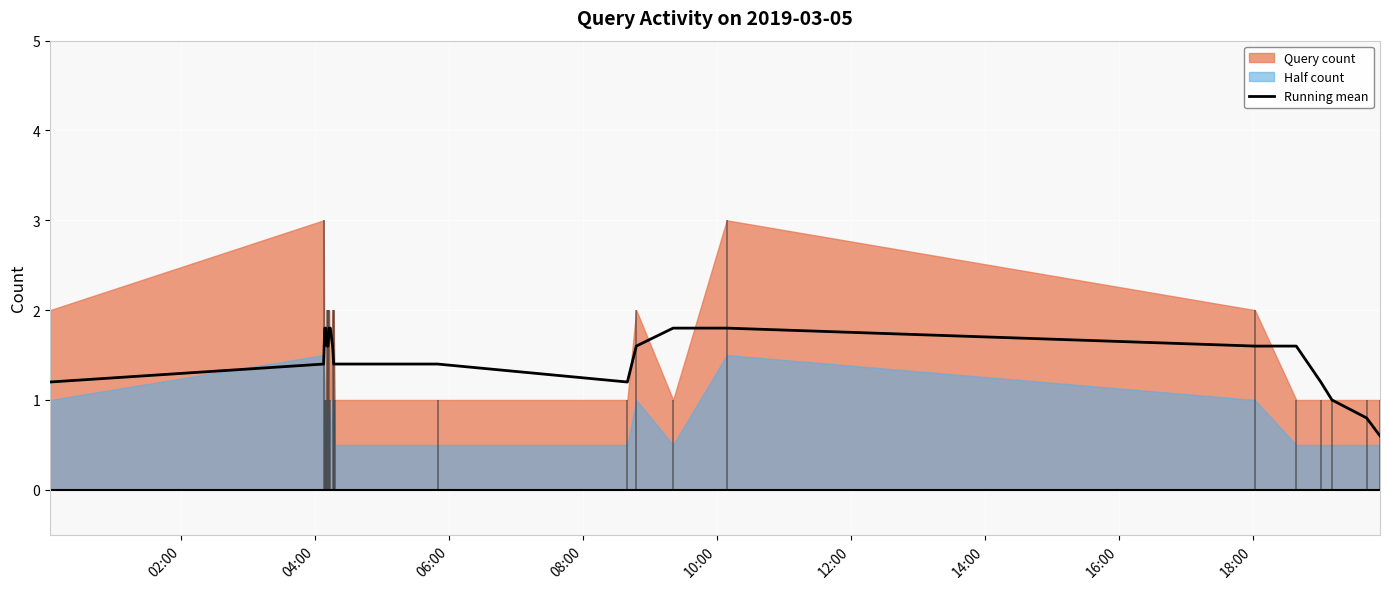

What is the maximum value for Running mean?

1.8